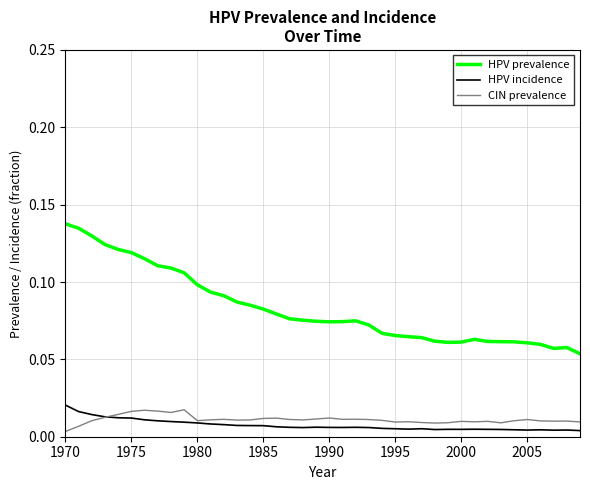

True or false: HPV prevalence and HPV incidence cross at least once.

False